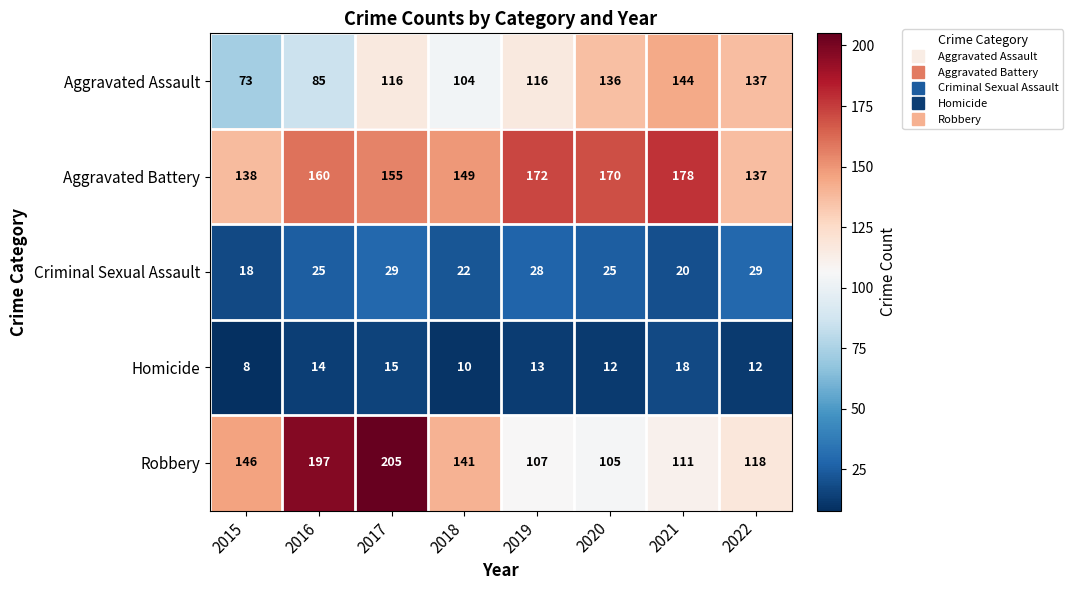

Rank the series at 2015 from highest to lowest value.

Robbery, Aggravated Battery, Aggravated Assault, Criminal Sexual Assault, Homicide